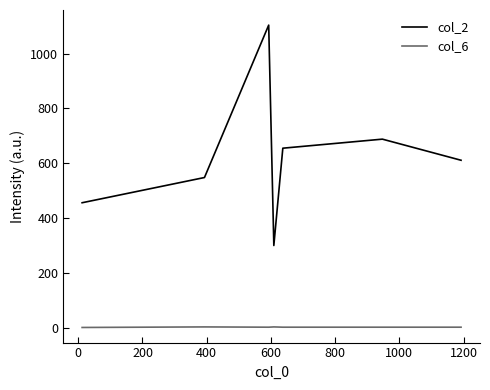

Which series has the largest total across all categories?

col_2